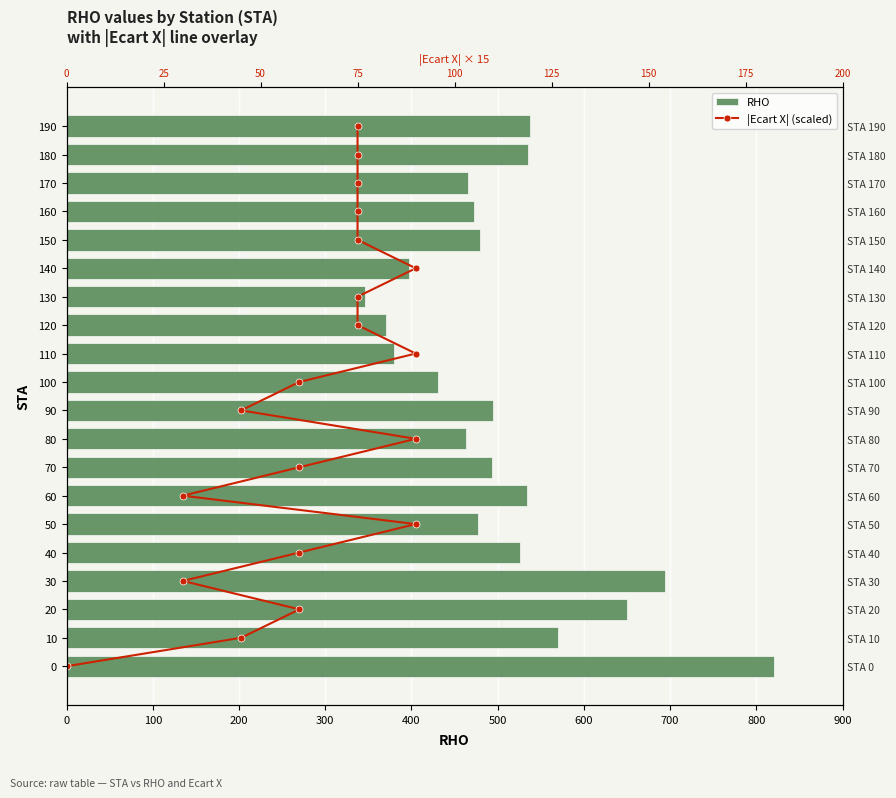

What is the total value across all series at 400?

530